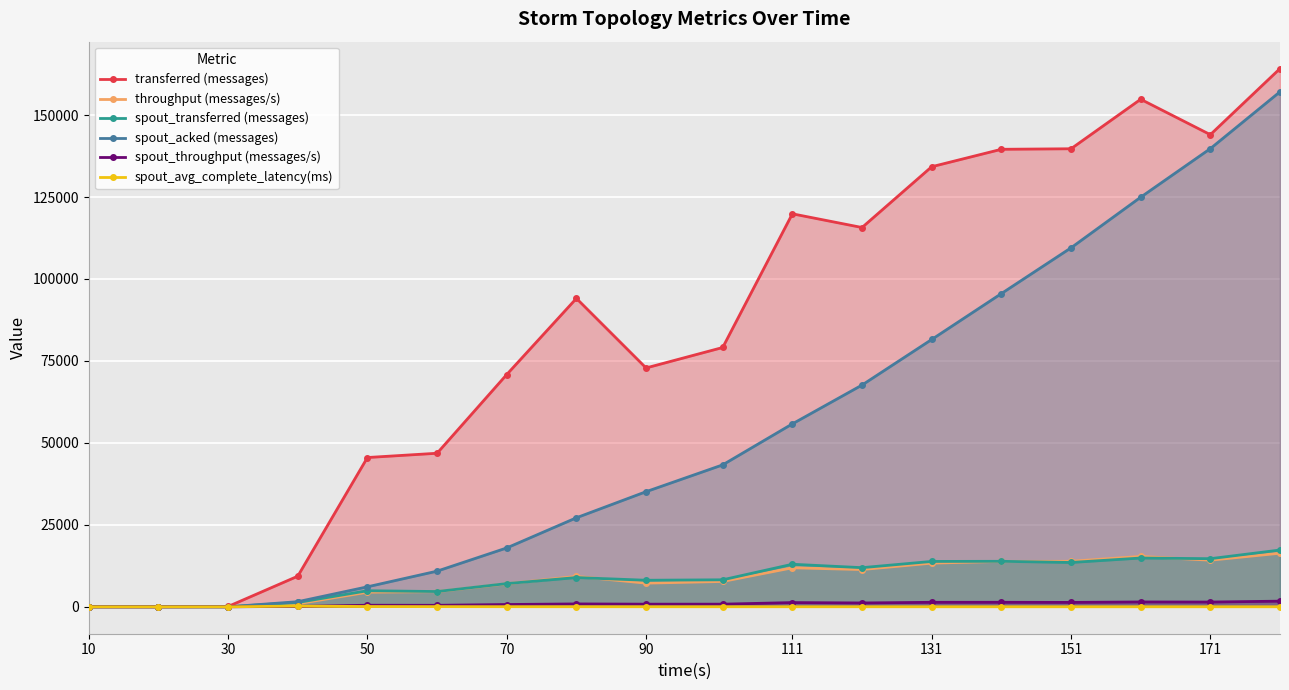

What is the difference between the highest and lowest values at 90?

72834.4